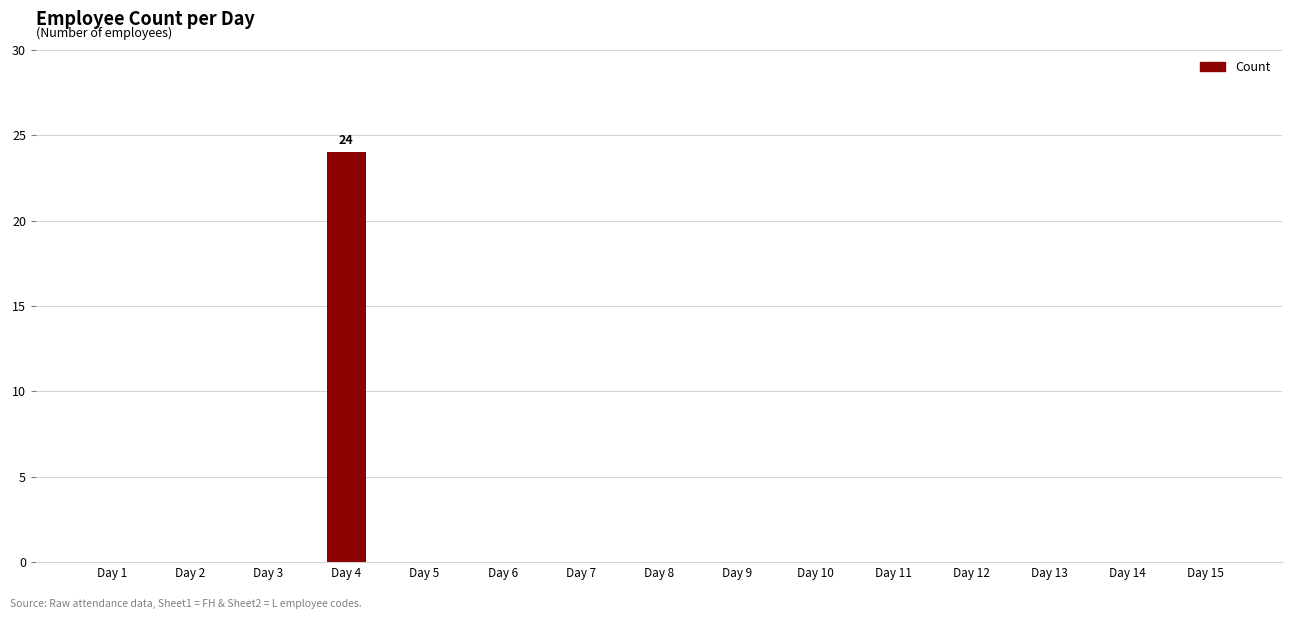

What is the sum of all values?

24